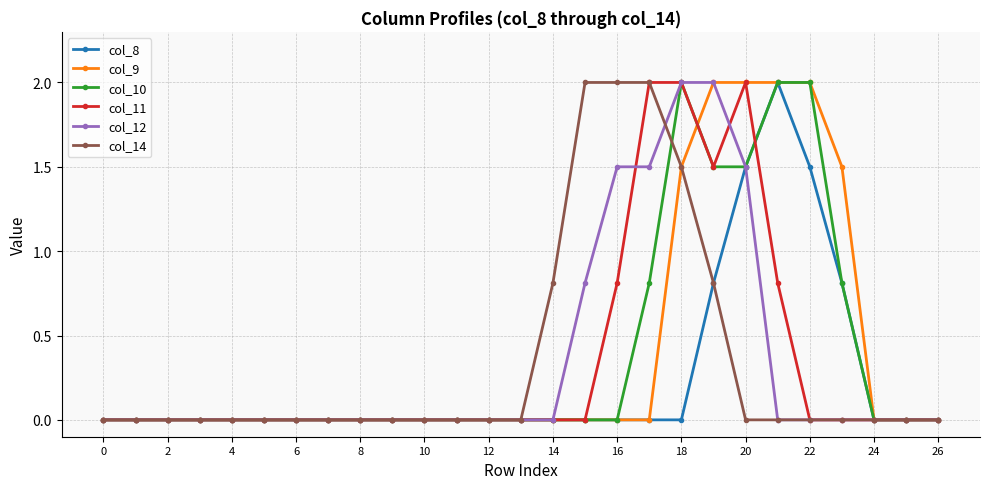

Reading right to left, transcribe all the data shown in this chart.

col_8: 0.0	0.0	0.0	0.8	1.5	2.0	1.5	0.8	0.0	0.0	0.0	0.0	0.0	0.0	0.0	0.0	0.0	0.0	0.0	0.0	0.0	0.0	0.0	0.0	0.0	0.0	0.0
col_9: 0.0	0.0	0.0	1.5	2.0	2.0	2.0	2.0	1.5	0.0	0.0	0.0	0.0	0.0	0.0	0.0	0.0	0.0	0.0	0.0	0.0	0.0	0.0	0.0	0.0	0.0	0.0
col_10: 0.0	0.0	0.0	0.8	2.0	2.0	1.5	1.5	2.0	0.8	0.0	0.0	0.0	0.0	0.0	0.0	0.0	0.0	0.0	0.0	0.0	0.0	0.0	0.0	0.0	0.0	0.0
col_11: 0.0	0.0	0.0	0.0	0.0	0.8	2.0	1.5	2.0	2.0	0.8	0.0	0.0	0.0	0.0	0.0	0.0	0.0	0.0	0.0	0.0	0.0	0.0	0.0	0.0	0.0	0.0
col_12: 0.0	0.0	0.0	0.0	0.0	0.0	1.5	2.0	2.0	1.5	1.5	0.8	0.0	0.0	0.0	0.0	0.0	0.0	0.0	0.0	0.0	0.0	0.0	0.0	0.0	0.0	0.0
col_14: 0.0	0.0	0.0	0.0	0.0	0.0	0.0	0.8	1.5	2.0	2.0	2.0	0.8	0.0	0.0	0.0	0.0	0.0	0.0	0.0	0.0	0.0	0.0	0.0	0.0	0.0	0.0